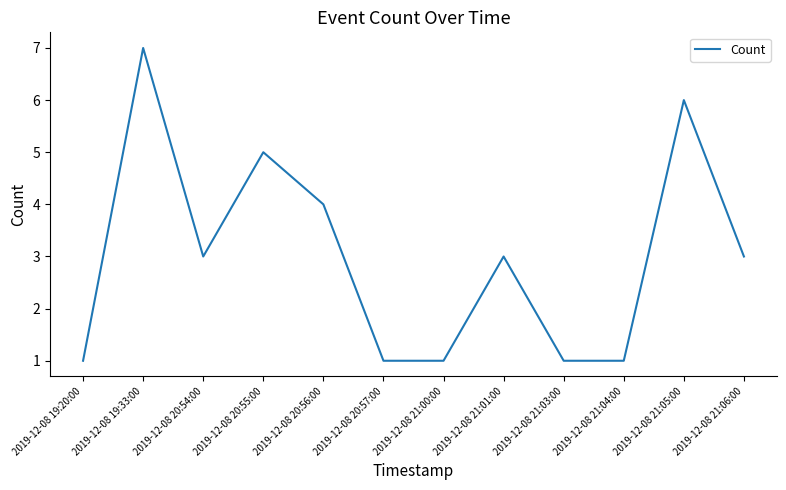

Reading right to left, transcribe all the data shown in this chart.

3	6	1	1	3	1	1	4	5	3	7	1